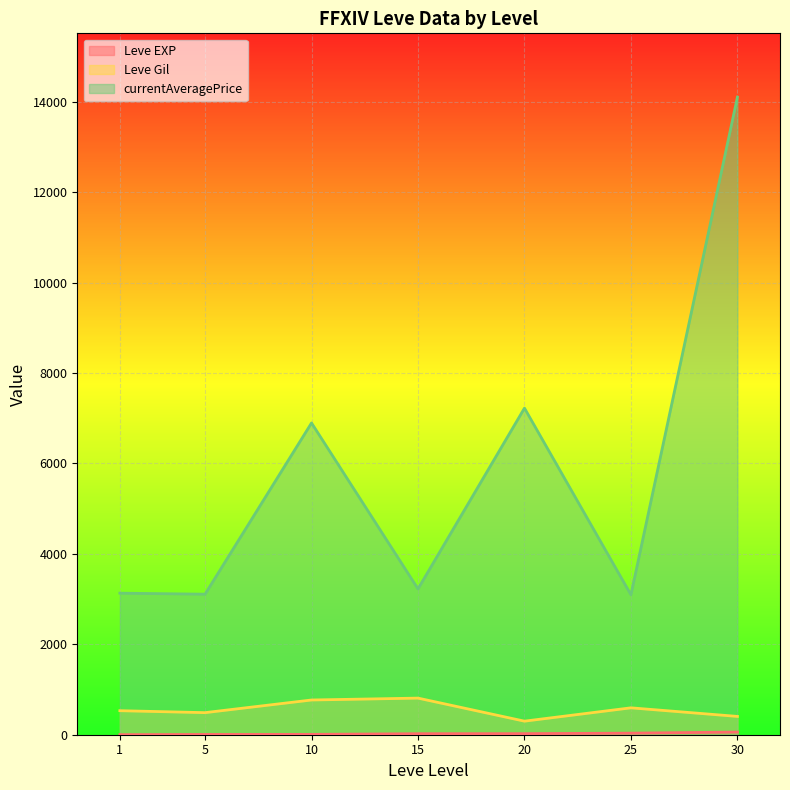

Which has a higher value, 5 or 1?

5